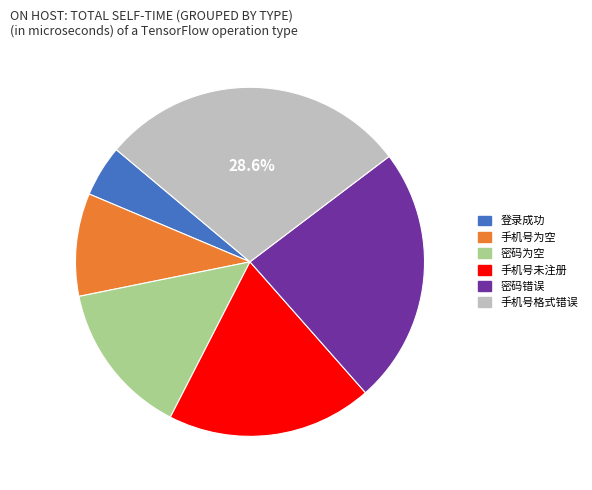

Is there a majority slice in this chart?

No